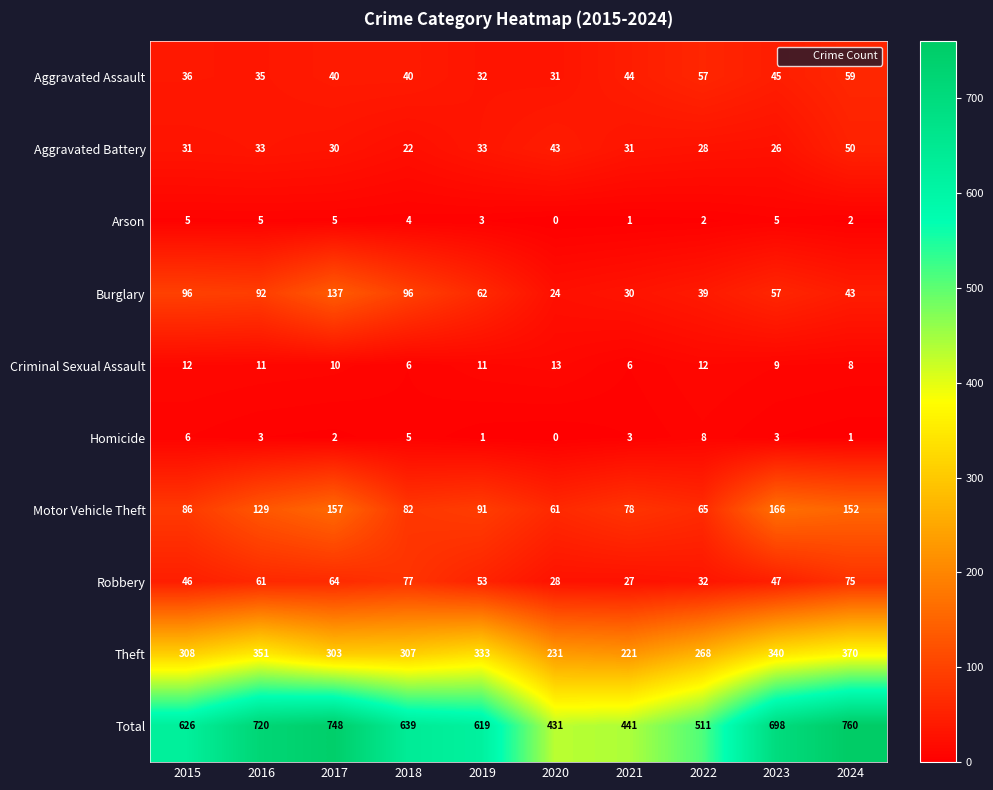

What is the sum of all Homicide values?

32